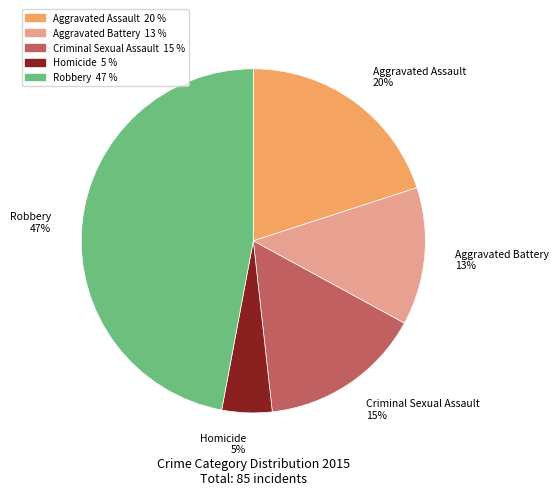

Which category has the biggest portion of the pie?

Robbery